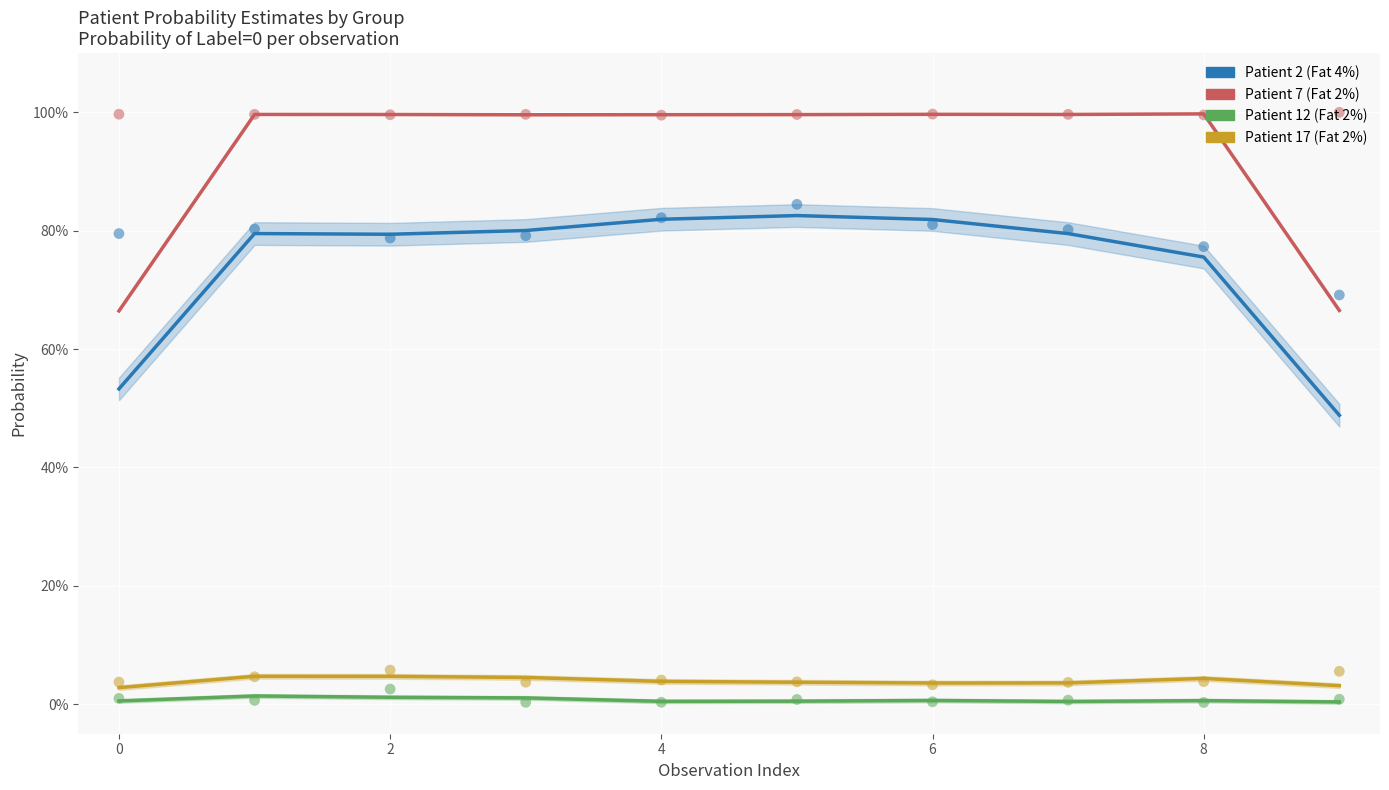

At how many categories does at least one series exceed 0?

10